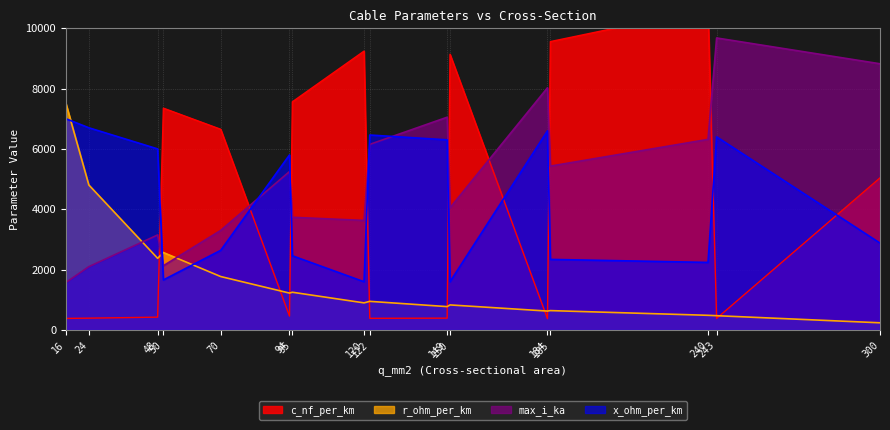

In max_i_ka, how many points are higher than both neighbors (excluding endpoints)?

5